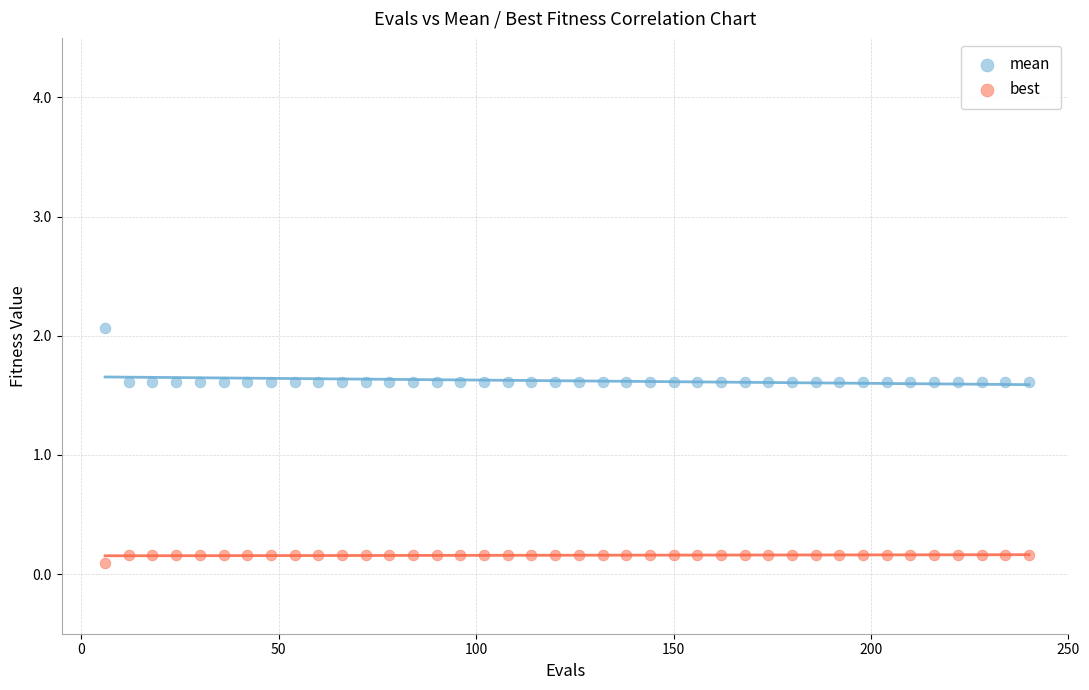

Which series reaches the maximum Y coordinate?

mean